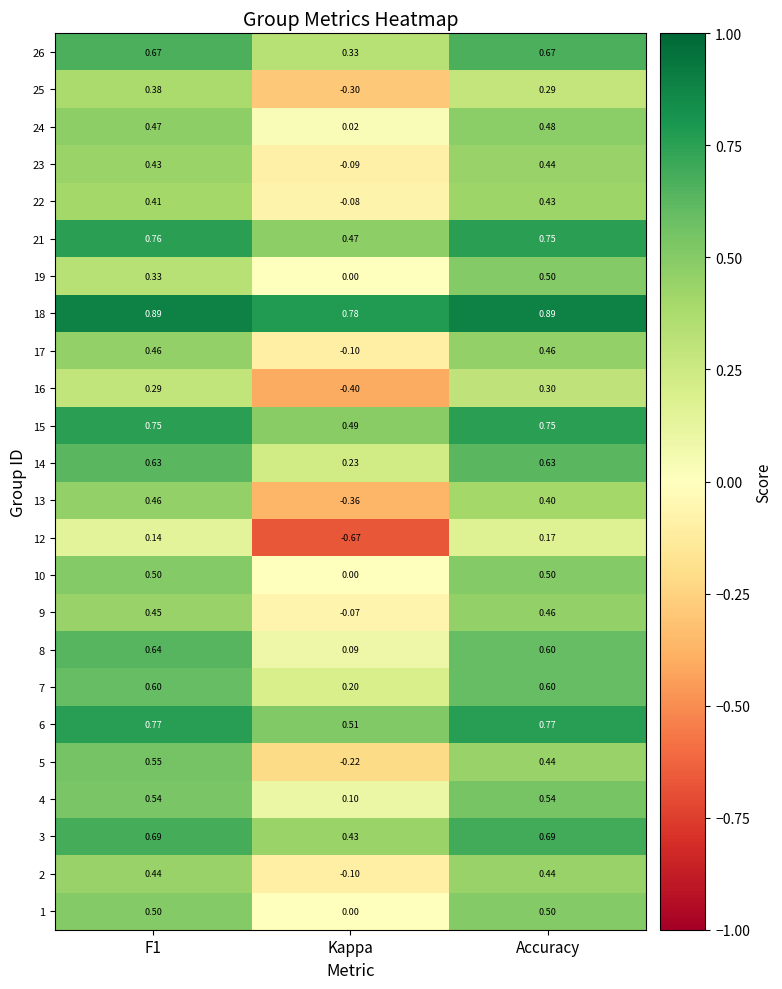

At which label does 5 reach its minimum?

Kappa